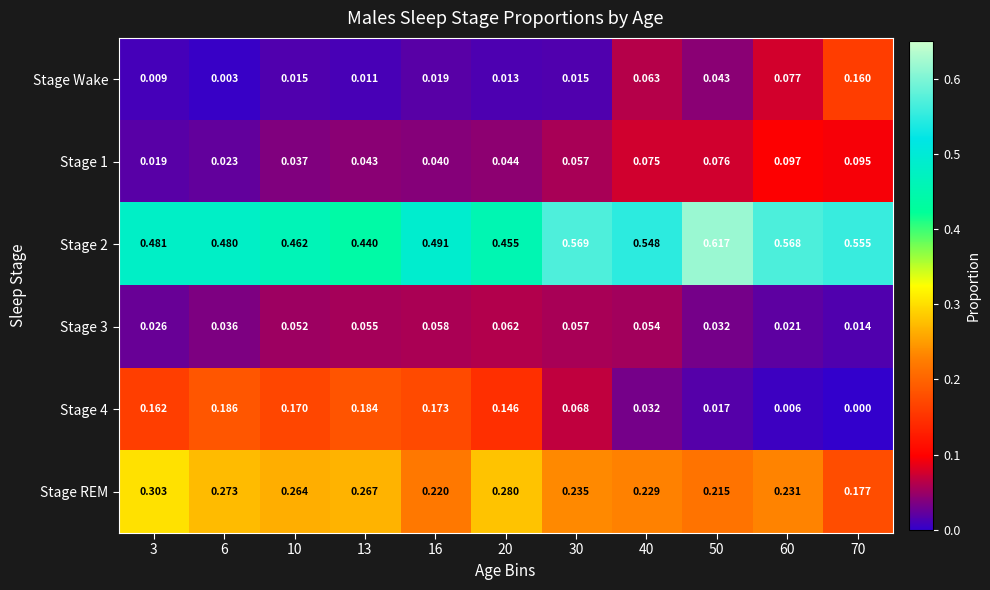

Between 6 and 16, which series saw the biggest shift?

Stage REM